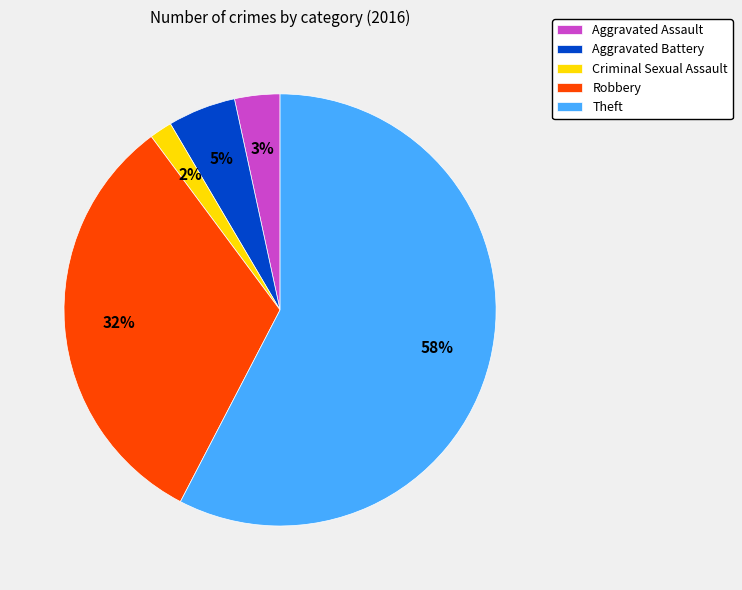

Rank the categories by value from highest to lowest.

Theft, Robbery, Aggravated Battery, Aggravated Assault, Criminal Sexual Assault